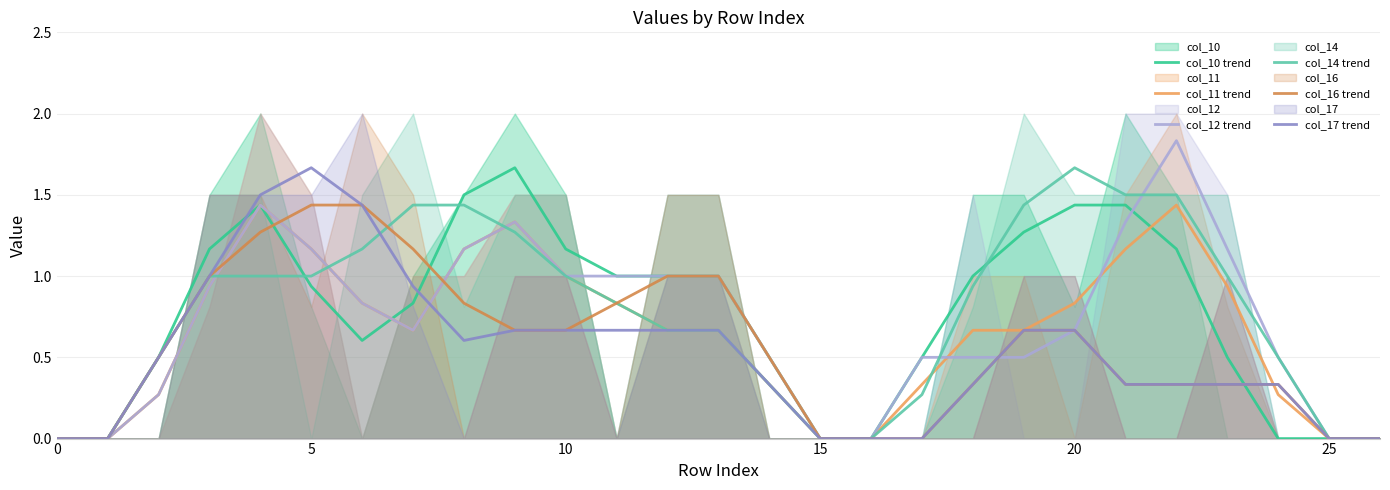

What is the average value of the col_11 trend series?

0.7